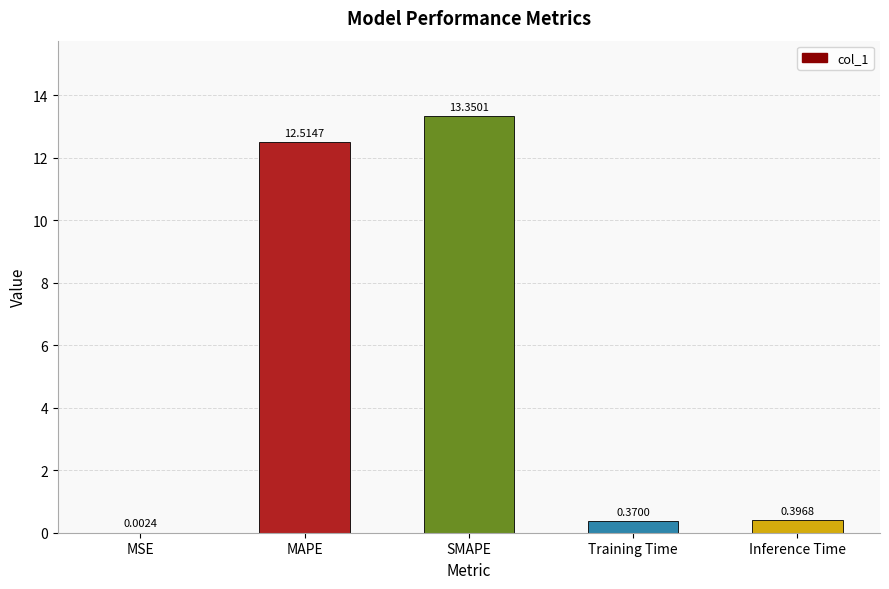

What is the approximate value at SMAPE?

13.4